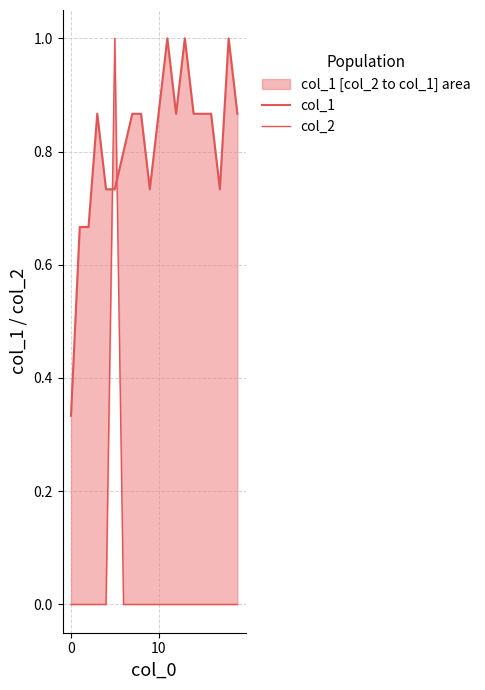

How many lines are shown in the chart?

2